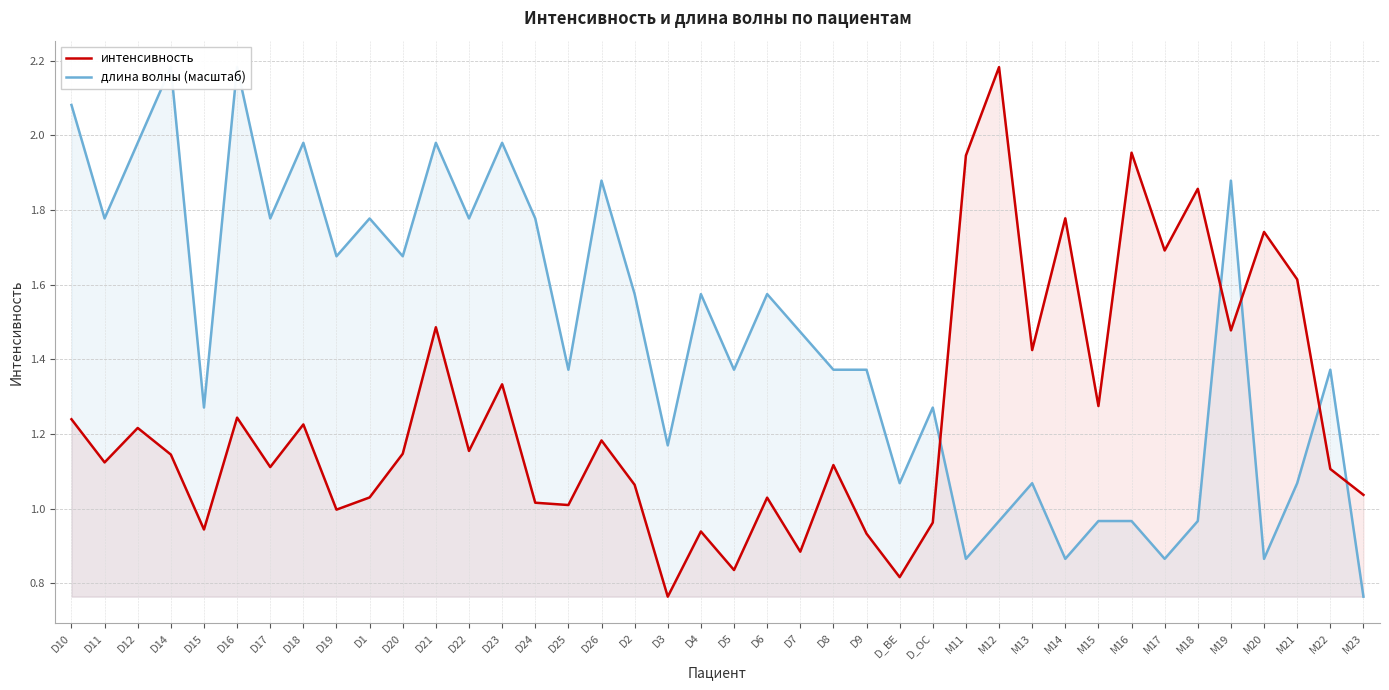

Between D26 and D25, which is larger?

D26